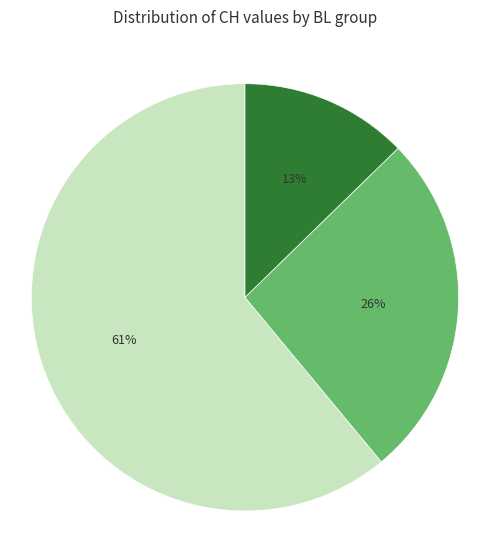

Is there a majority slice in this chart?

Yes